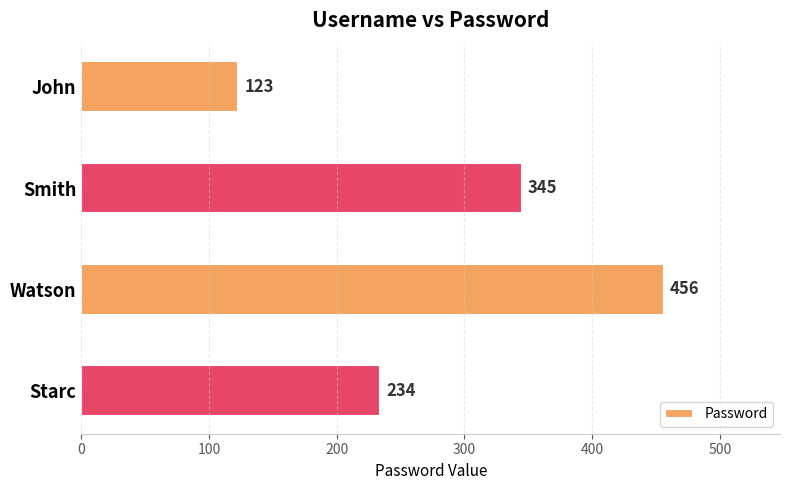

What is the ratio of the value at Smith to the value at Starc?

1.5